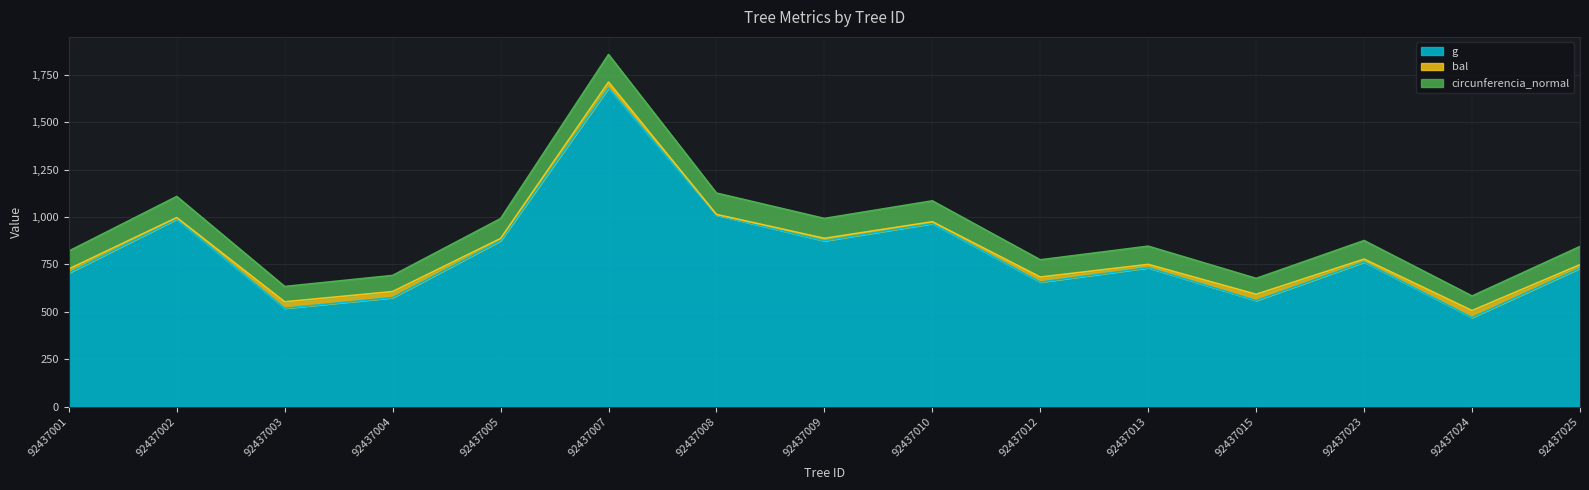

True or false: circunferencia_normal has more than 2 interior local peaks.

True